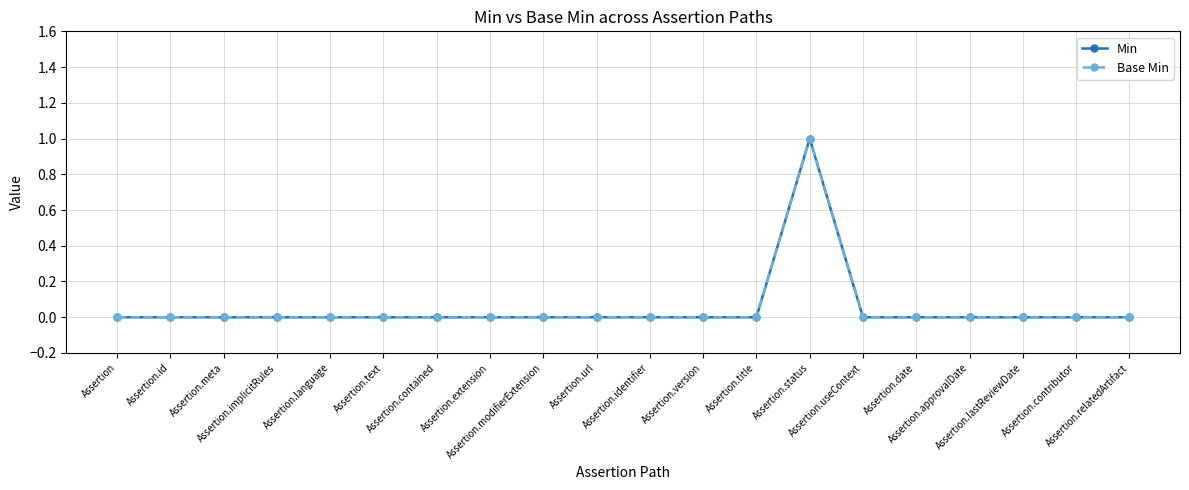

Is the value of Min at Assertion greater than the value of Base Min at Assertion.language?

No